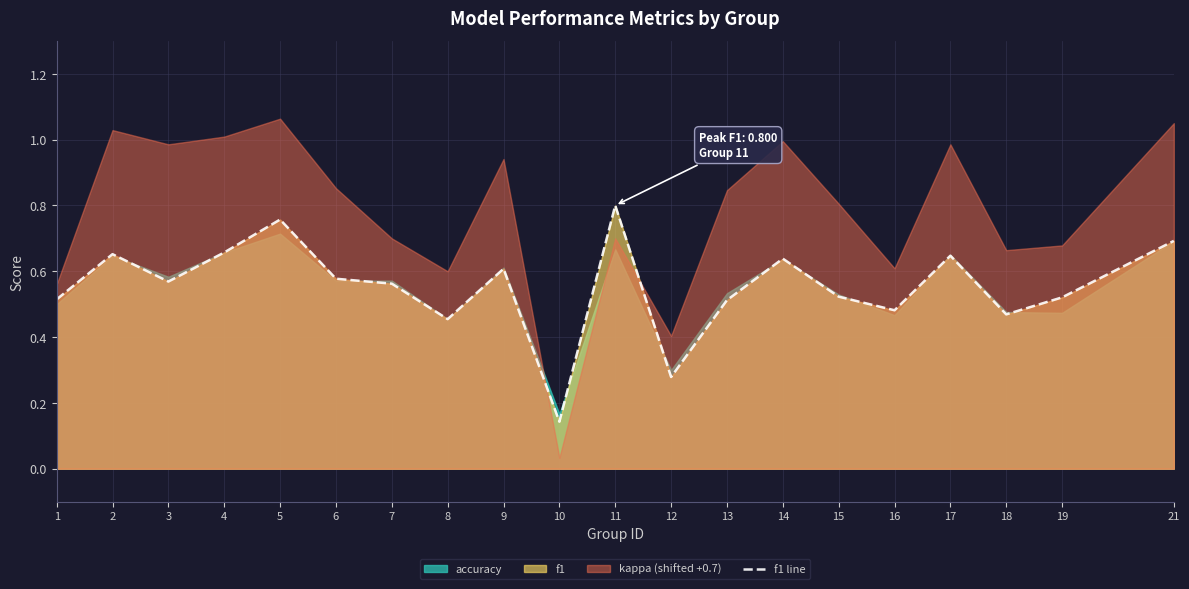

The value at 9 is 0.3. True or false?

False